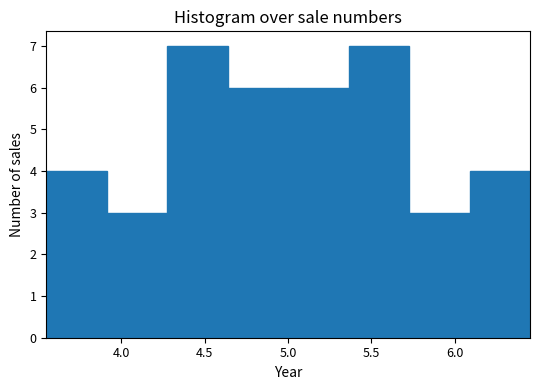

Reading left to right, transcribe this chart: for each bar, give the range it covers on the x-axis and its height. Neither the bar edges nor the heights are printed on the chart, so give them approximately, as read against the axes.

3.55 to 3.90: 4
3.90 to 4.25: 3
4.25 to 4.65: 7
4.65 to 5.00: 6
5.00 to 5.35: 6
5.35 to 5.75: 7
5.75 to 6.10: 3
6.10 to 6.45: 4